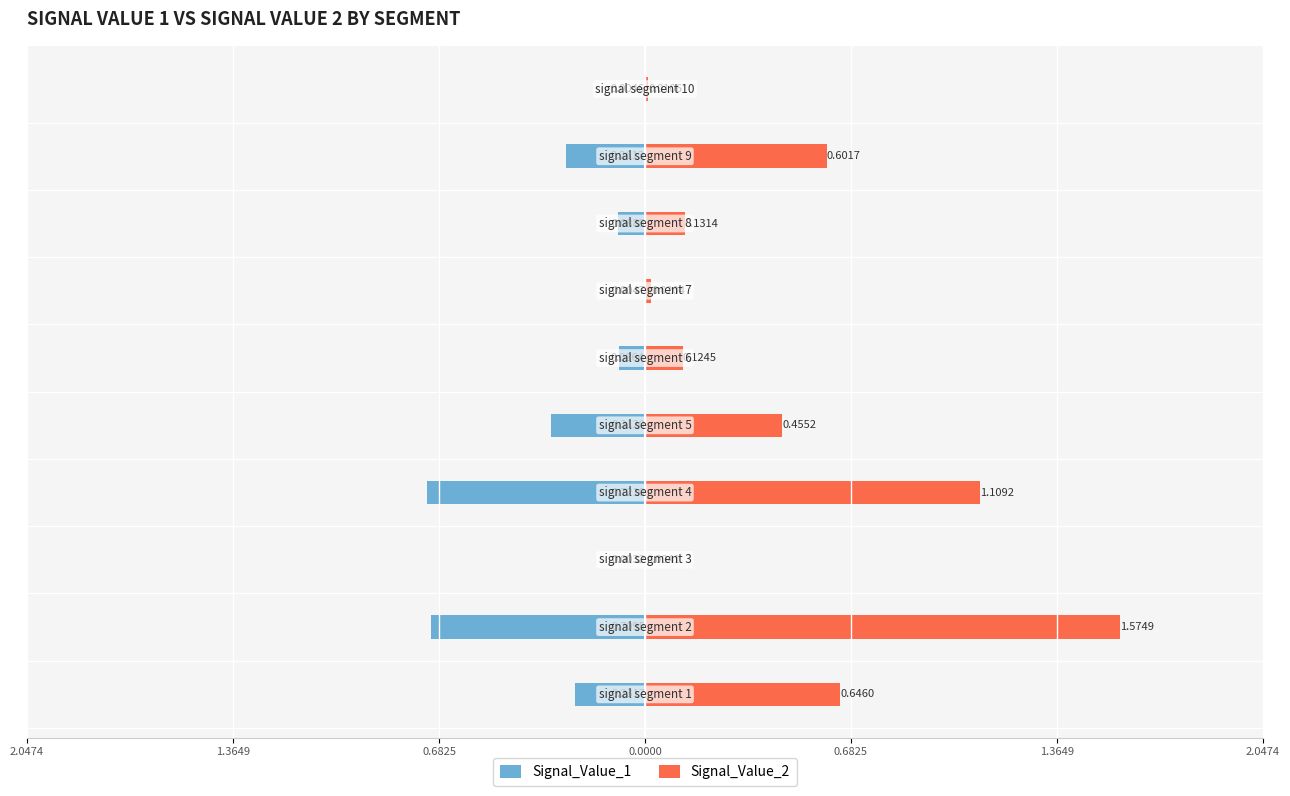

How many bars are there in each group?

2